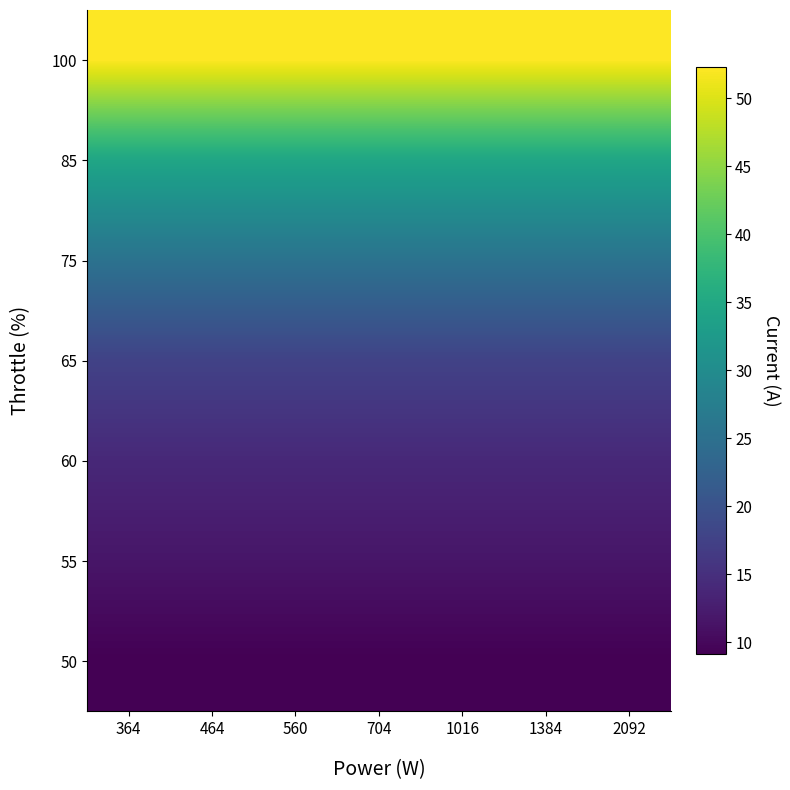

What is the greatest value displayed?

52.3